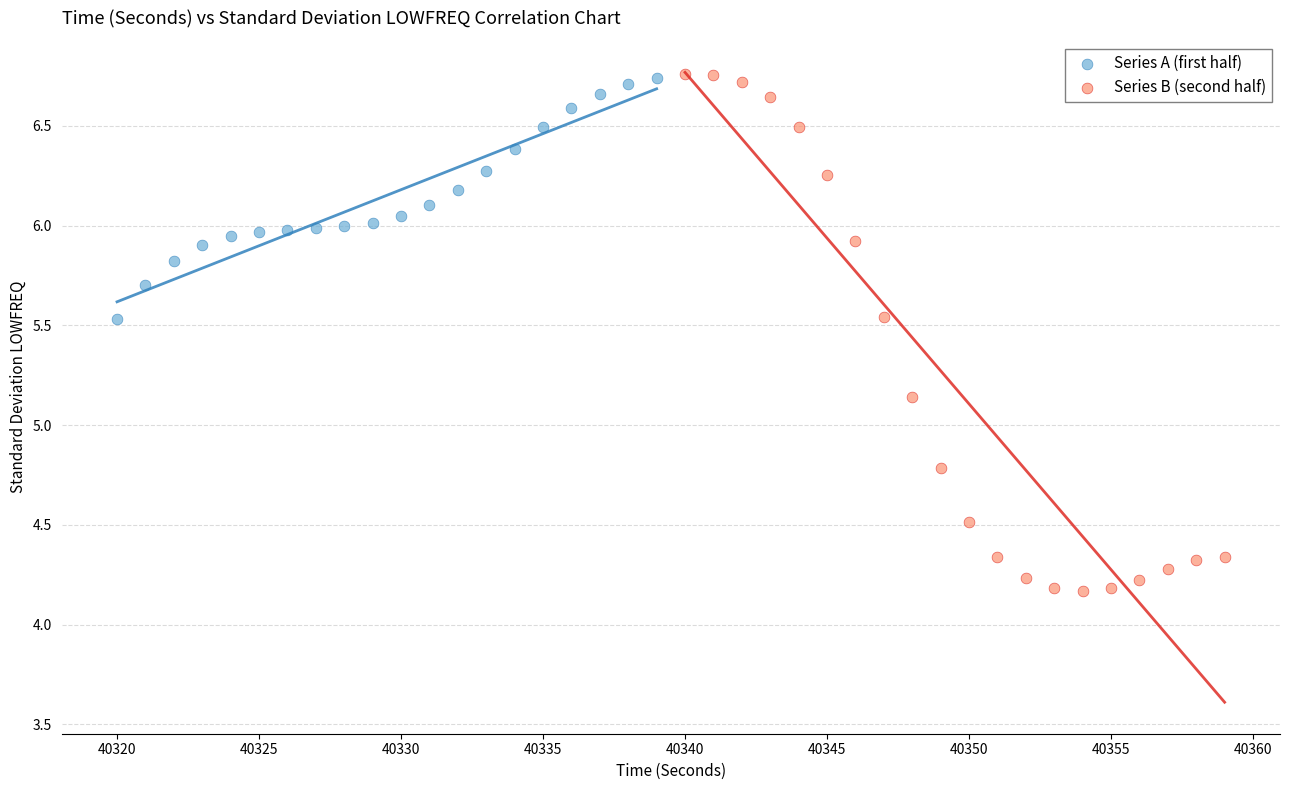

Which series contains the lowest Y value?

Series B (second half)